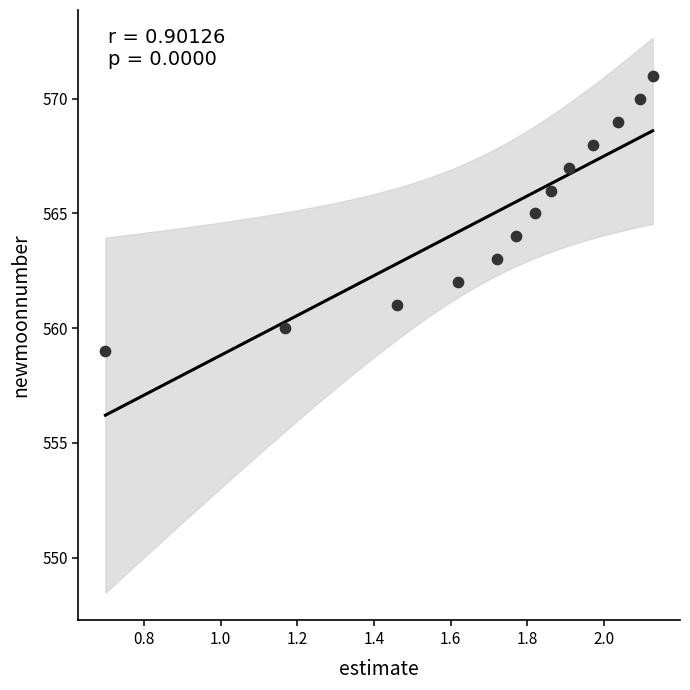

What is the range of Y values (max minus min)?

12